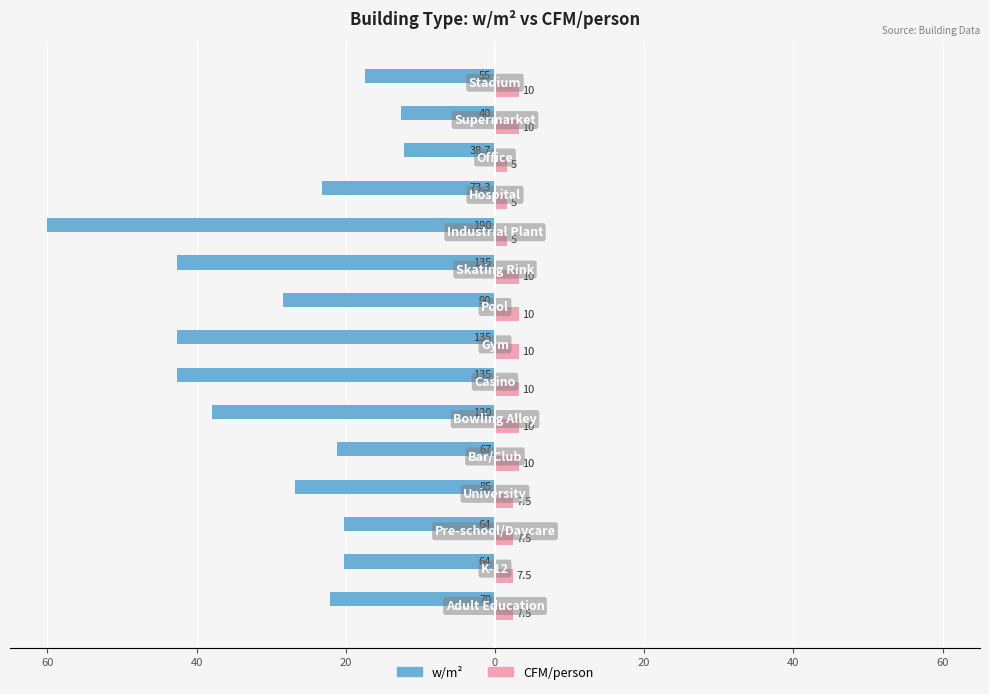

Which series has the widest spread of values?

w/m²